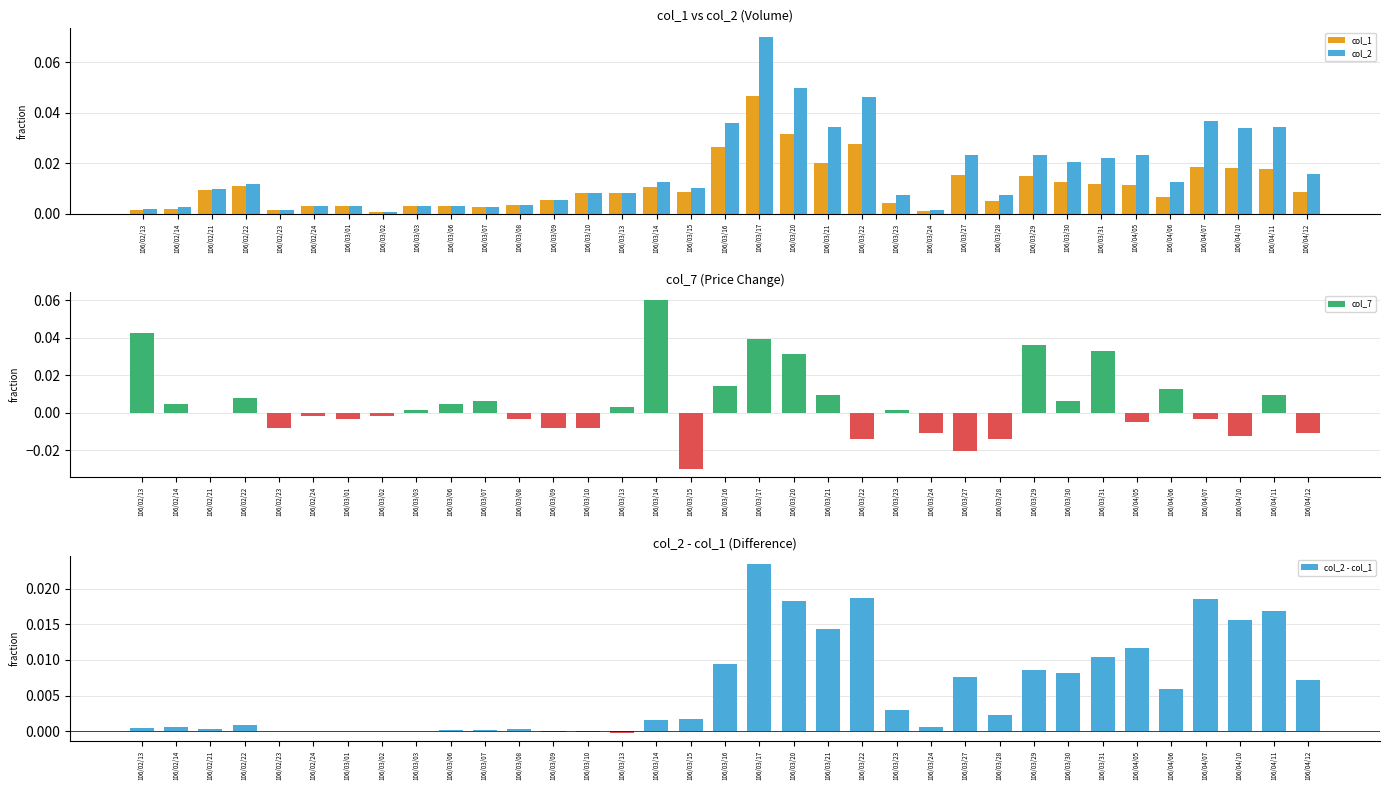

Is the value of col_2 - col_1 at 106/03/17 greater than the value of col_7 at 106/03/28?

Yes